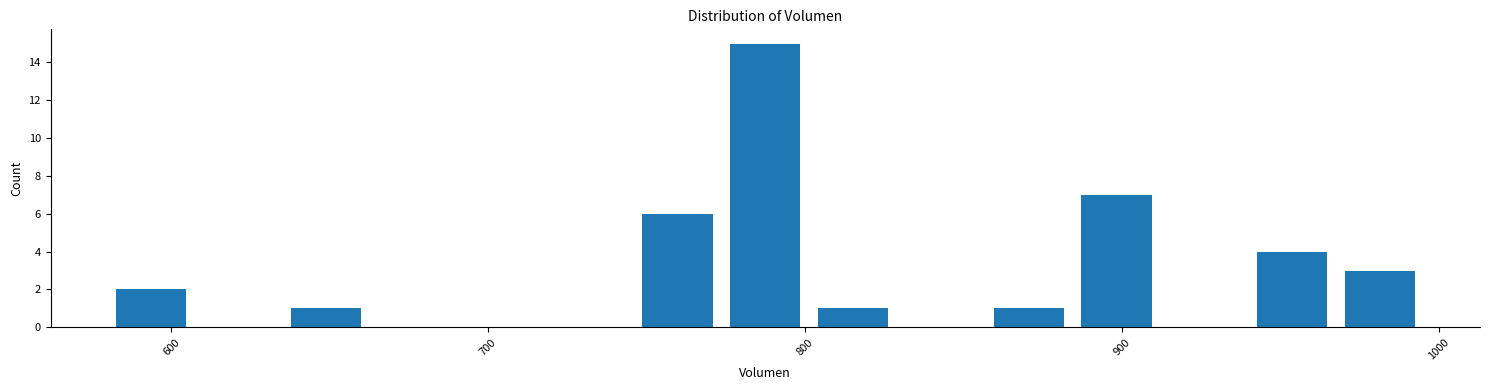

Around what value on the x-axis is the tallest bar? Give the approximate position of its centre, as read against the axis.

790